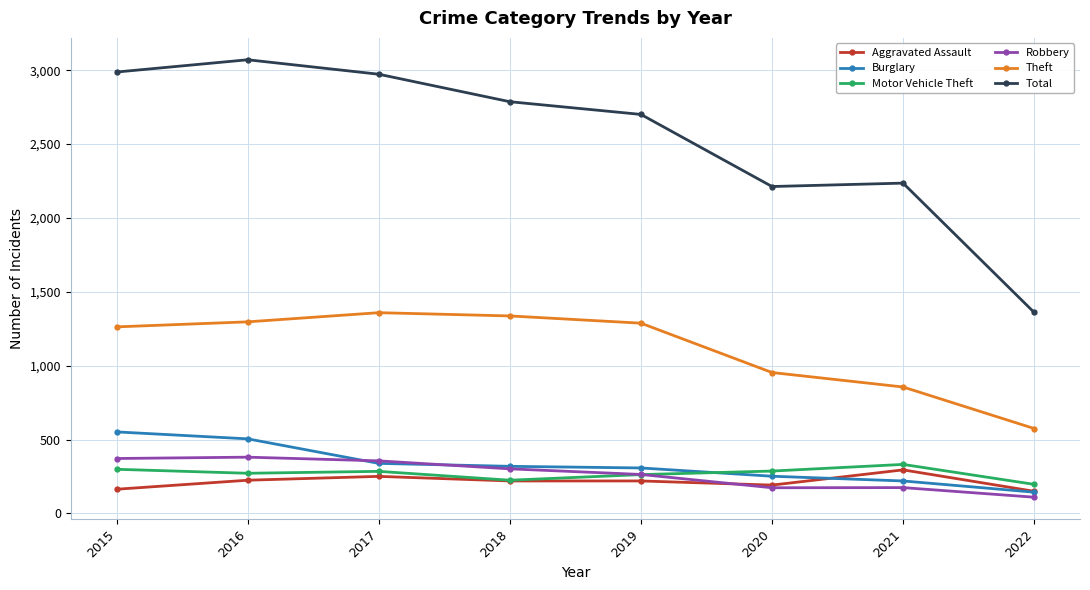

True or false: Total and Motor Vehicle Theft intersect in this chart.

False